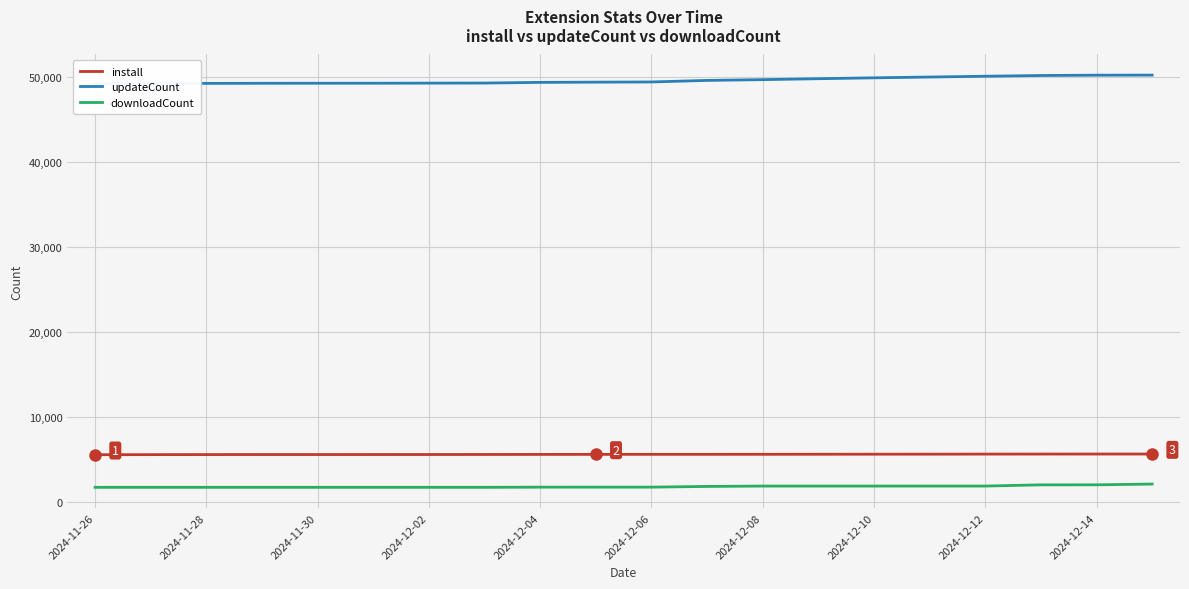

What is the lowest value of the downloadCount series?

1756